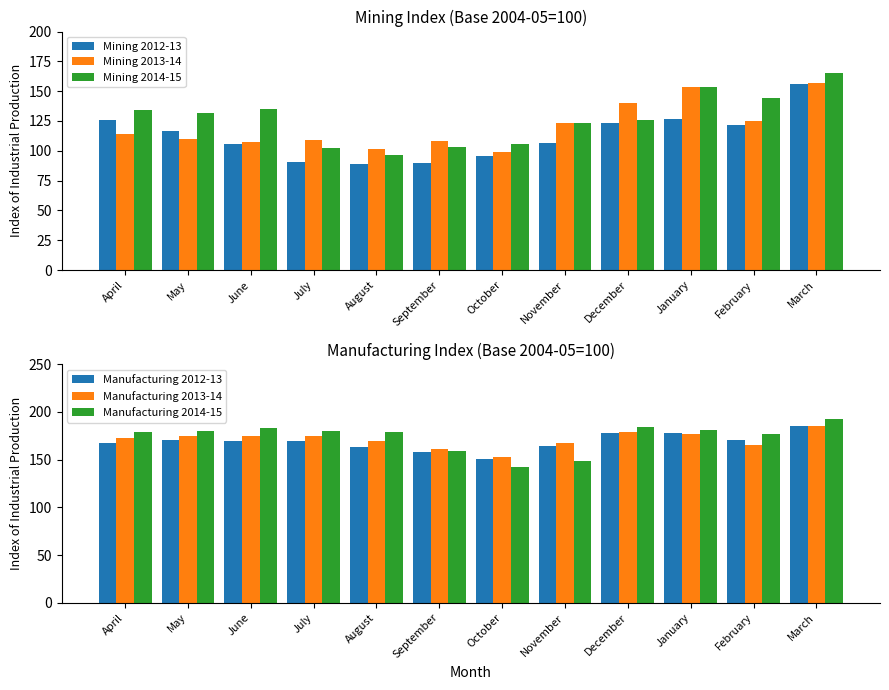

What is the sum of all Mining 2012-13 values?

1347.5